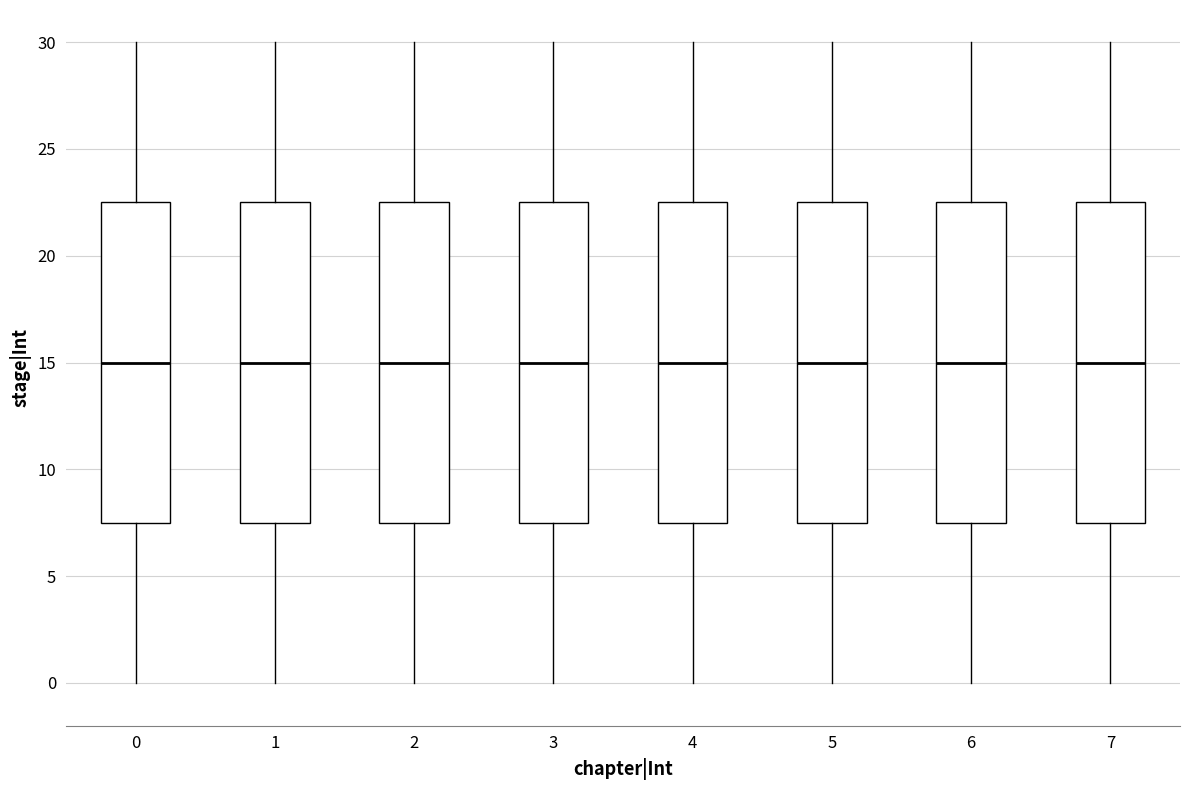

Reading left to right, transcribe this box plot: for each box, give where its median line is, the range the box spans, and where its two whiskers end, as read against the y-axis. The values are not printed on the chart, so give them approximately, as read against the axis.

0: median 15.0, box 7.5 to 22.5, whiskers 0.0 to 30.0
1: median 15.0, box 7.5 to 22.5, whiskers 0.0 to 30.0
2: median 15.0, box 7.5 to 22.5, whiskers 0.0 to 30.0
3: median 15.0, box 7.5 to 22.5, whiskers 0.0 to 30.0
4: median 15.0, box 7.5 to 22.5, whiskers 0.0 to 30.0
5: median 15.0, box 7.5 to 22.5, whiskers 0.0 to 30.0
6: median 15.0, box 7.5 to 22.5, whiskers 0.0 to 30.0
7: median 15.0, box 7.5 to 22.5, whiskers 0.0 to 30.0